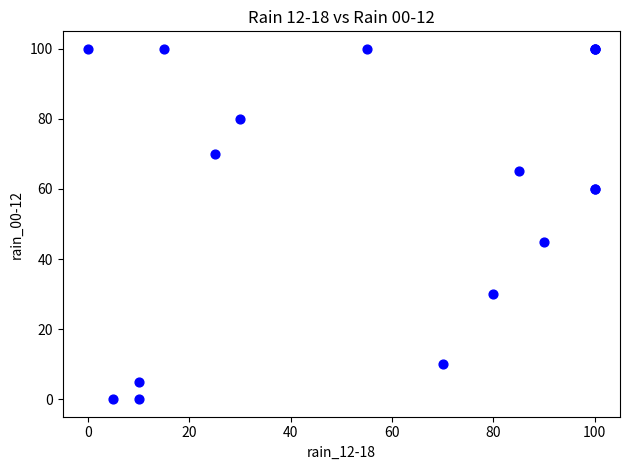

What Y value in the scatter plot is closest to 50?

45